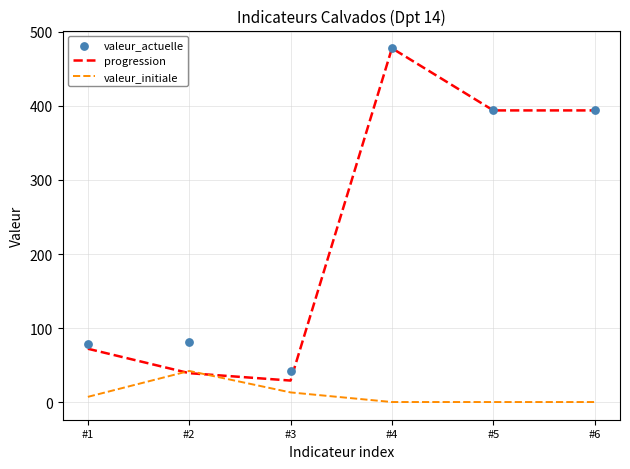

What are all the series names shown in the legend?

progression, valeur_initiale, valeur_actuelle